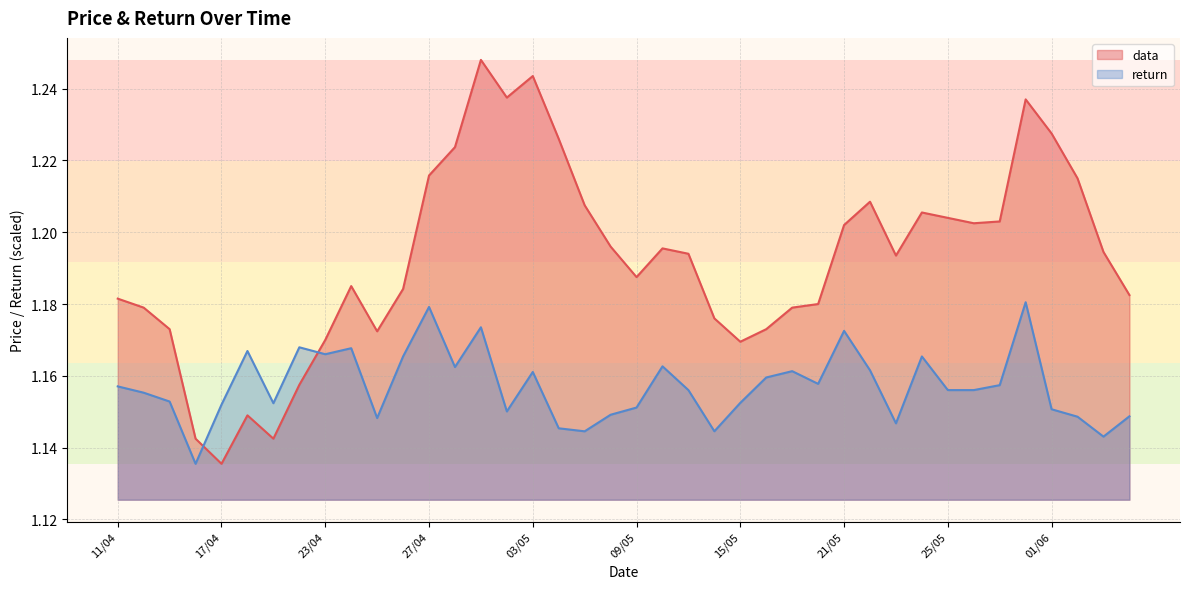

What is the label of the 27th point from the left?

17/05